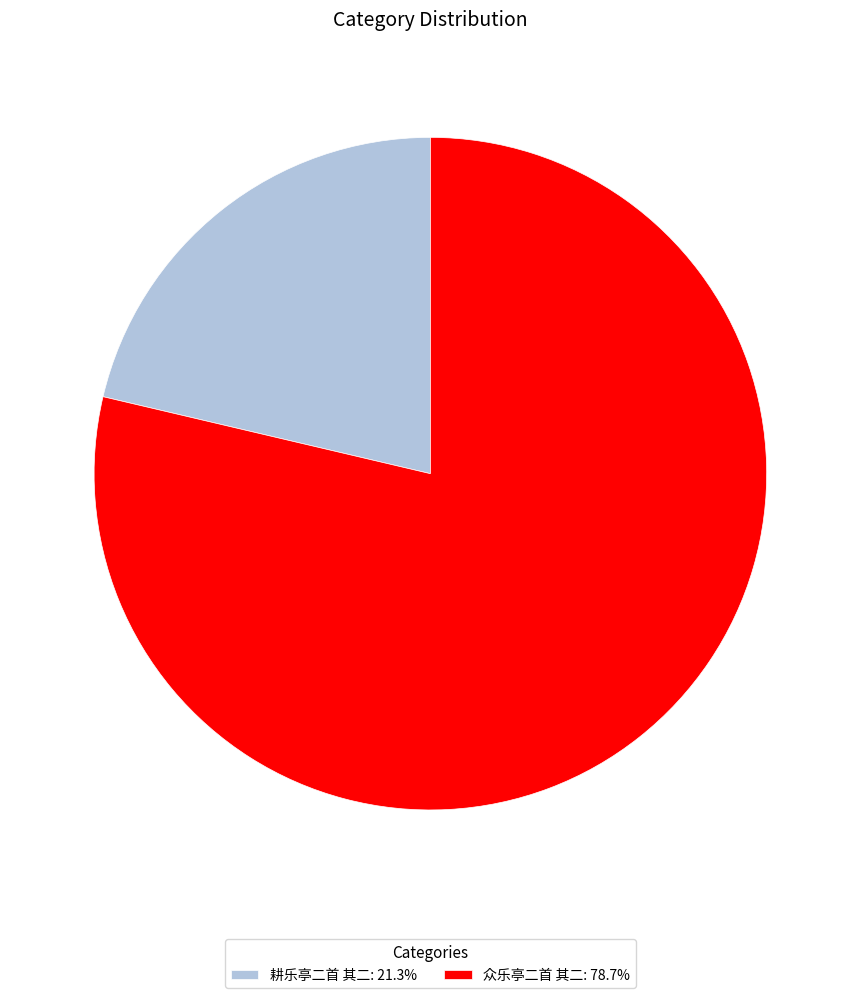

Do 众乐亭二首 其二: 78.7% and 耕乐亭二首 其二: 21.3% together represent more than half of the pie?

Yes